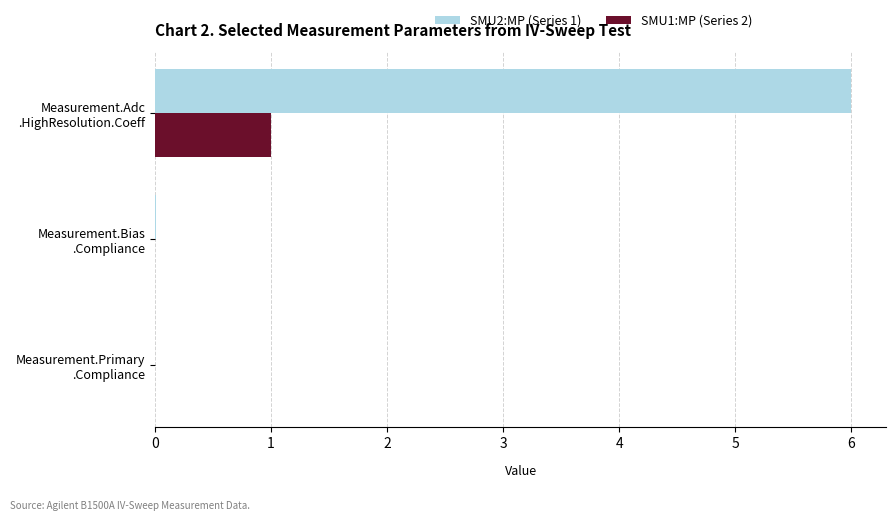

What is the average value of the SMU1:MP (Series 2) series?

0.3